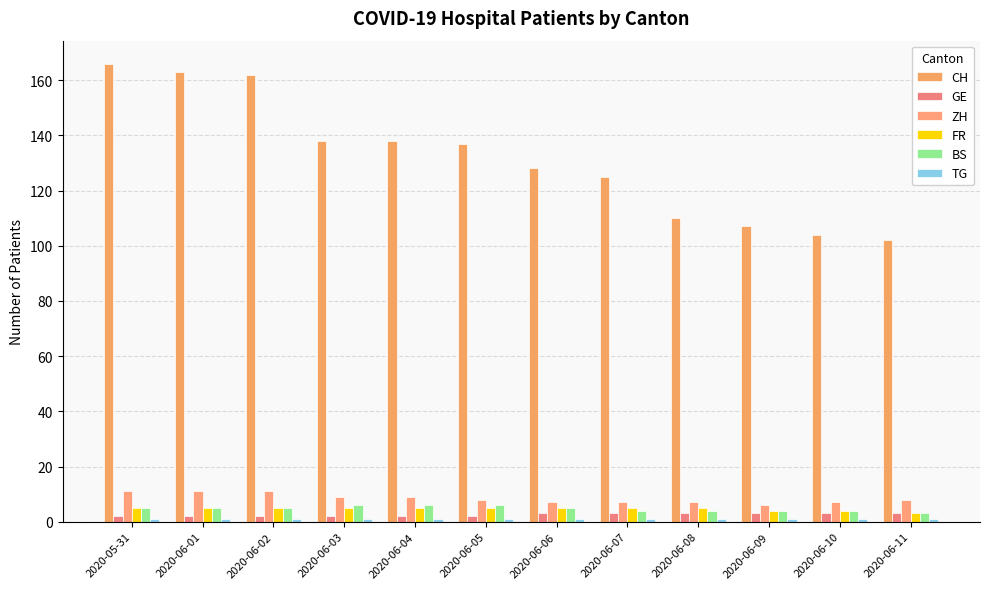

Count the number of categories in the chart.

12